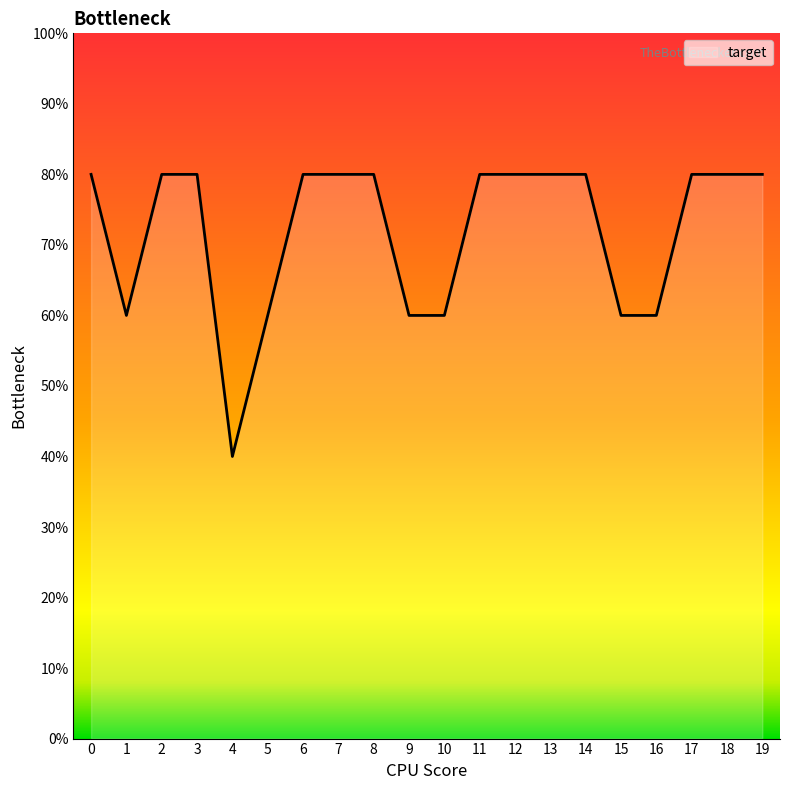

What is the sum of the values at 0 and 17?

160